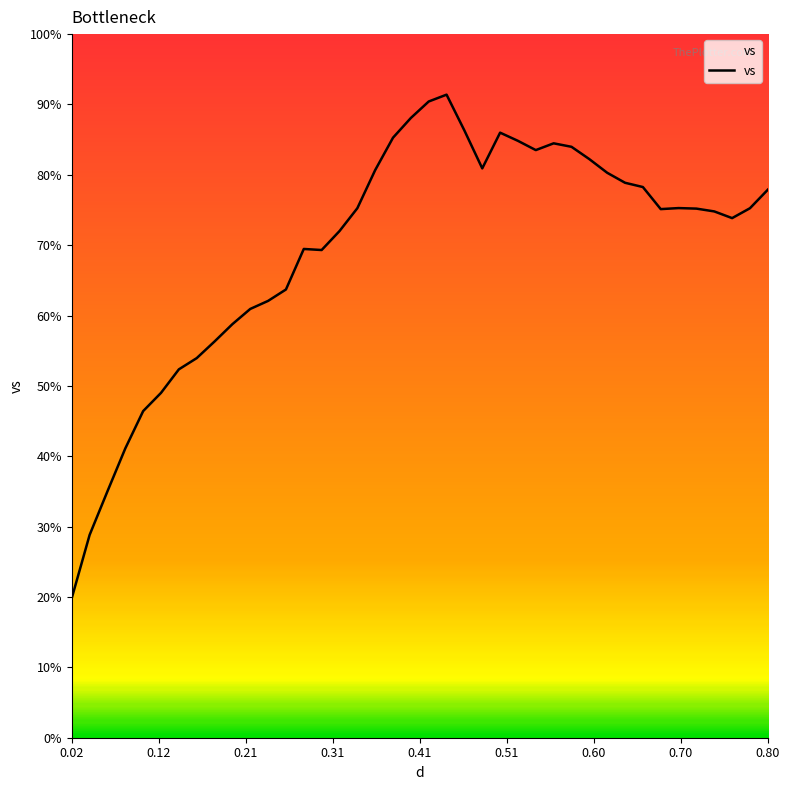

What is the minimum value shown in the chart?

19.8